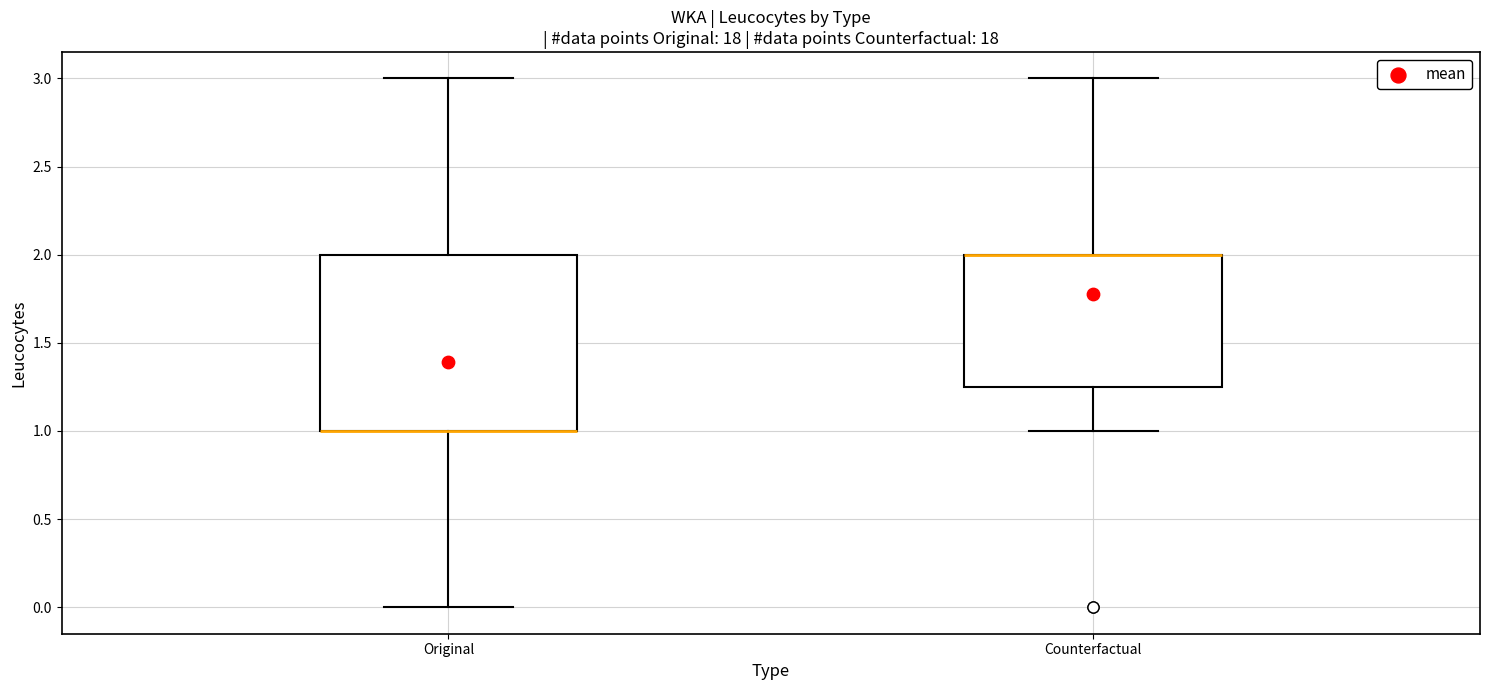

Reading left to right, transcribe this box plot: for each box, give where its median line is, the range the box spans, and where its two whiskers end, as read against the y-axis. The values are not printed on the chart, so give them approximately, as read against the axis.

Original: median 1.00 (drawn on the box's lower edge), box 1.00 to 2.00, whiskers 0.00 to 3.00
Counterfactual: median 2.00 (drawn on the box's upper edge), box 1.25 to 2.00, whiskers 1.00 to 3.00